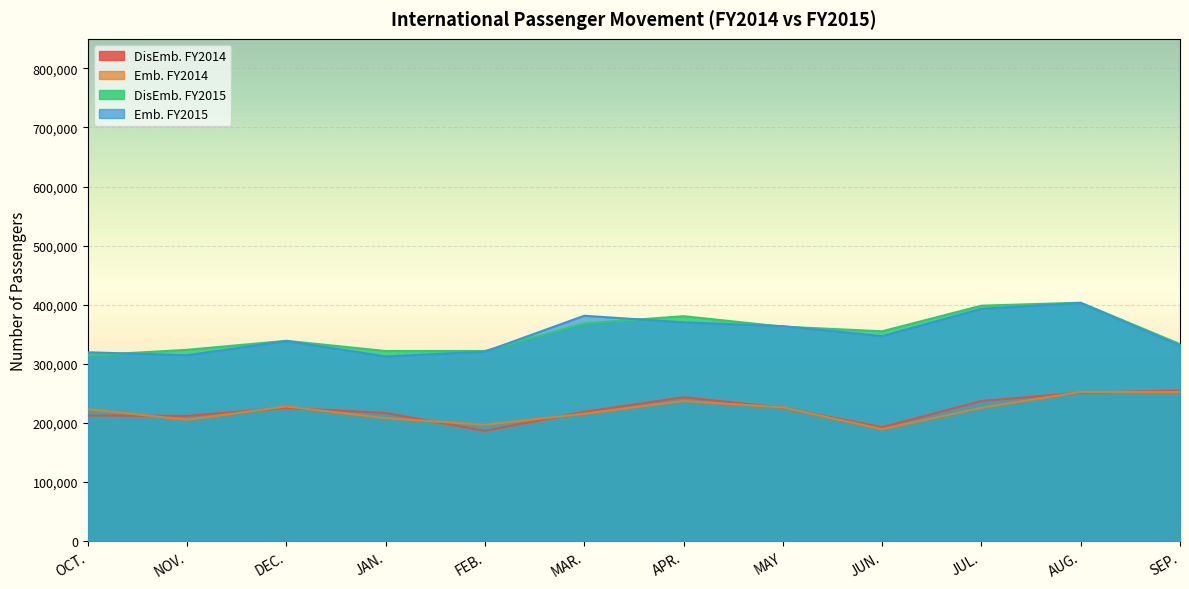

What is the highest value of the Emb. FY2014 series?

252264